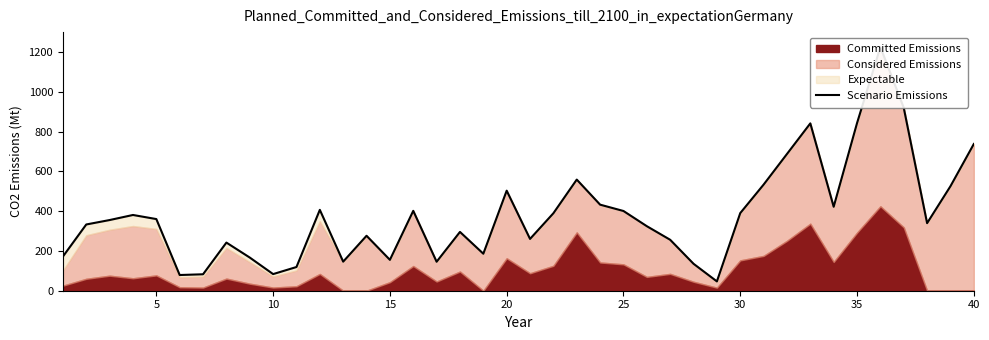

True or false: the data shows 548.2 at 25.

False